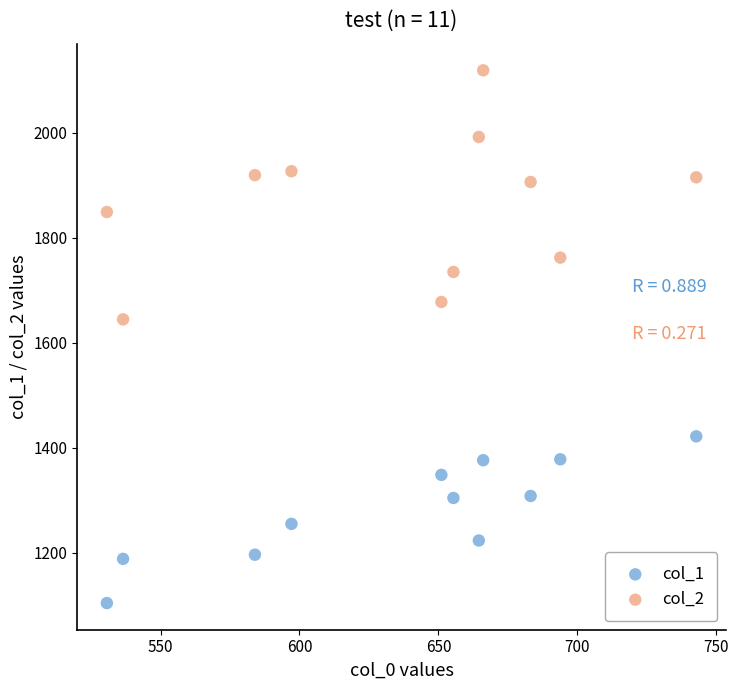

Across all data points, what is the range of X values (max minus min)?

212.1